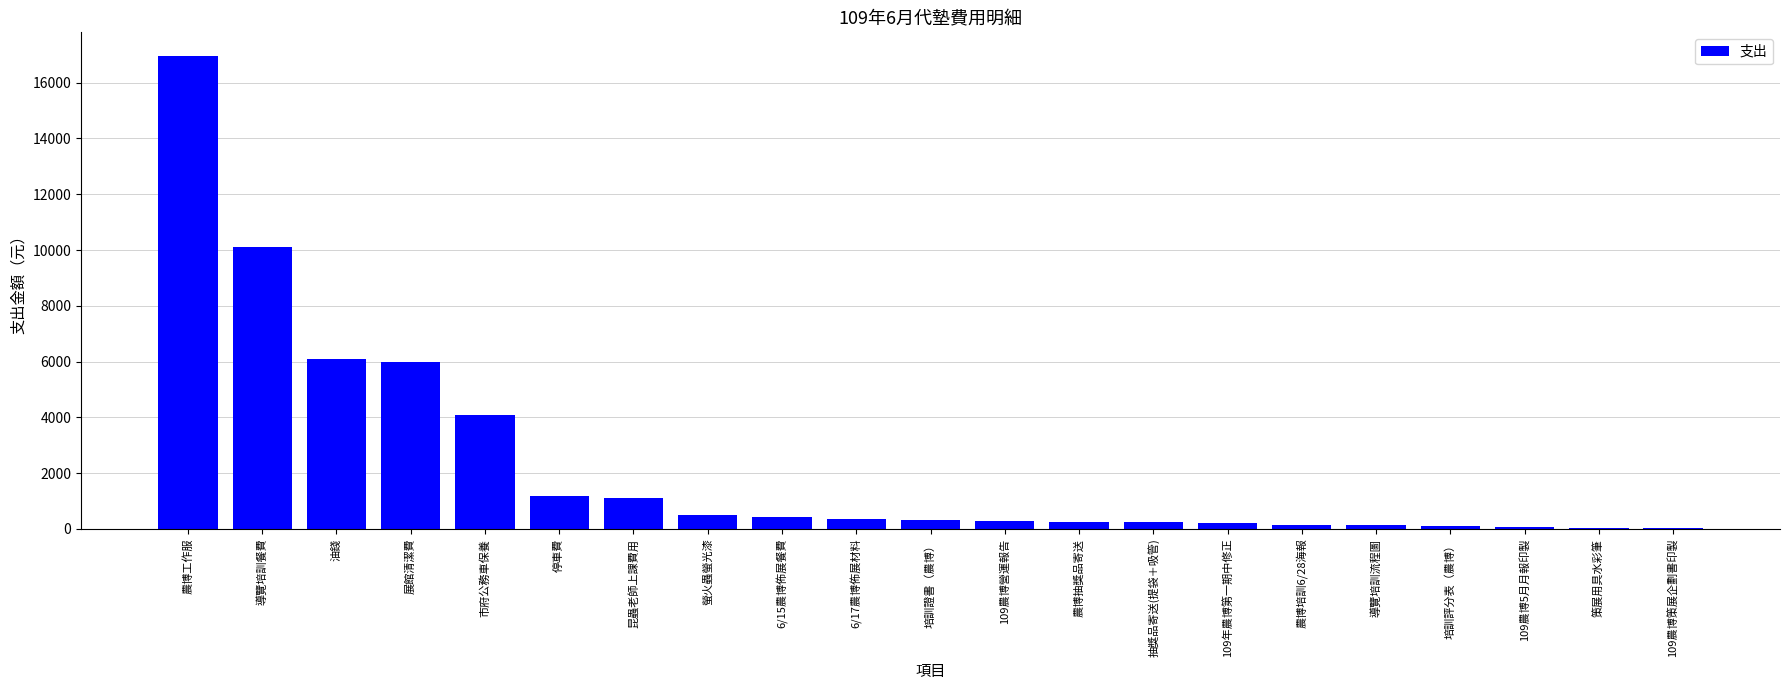

What is the greatest value displayed?

16958